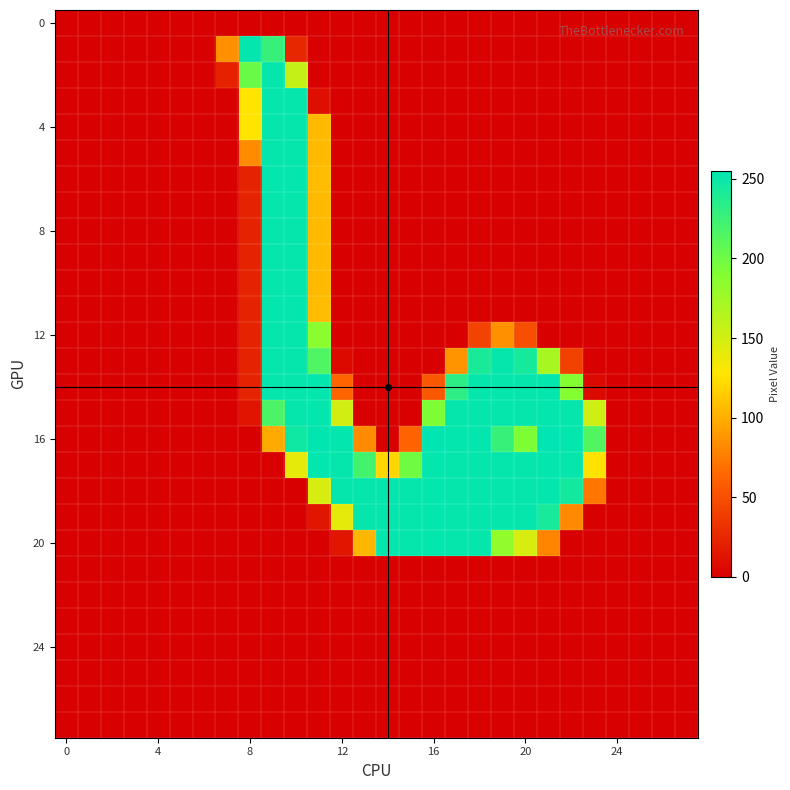

At how many categories does at least one series exceed 65?

17